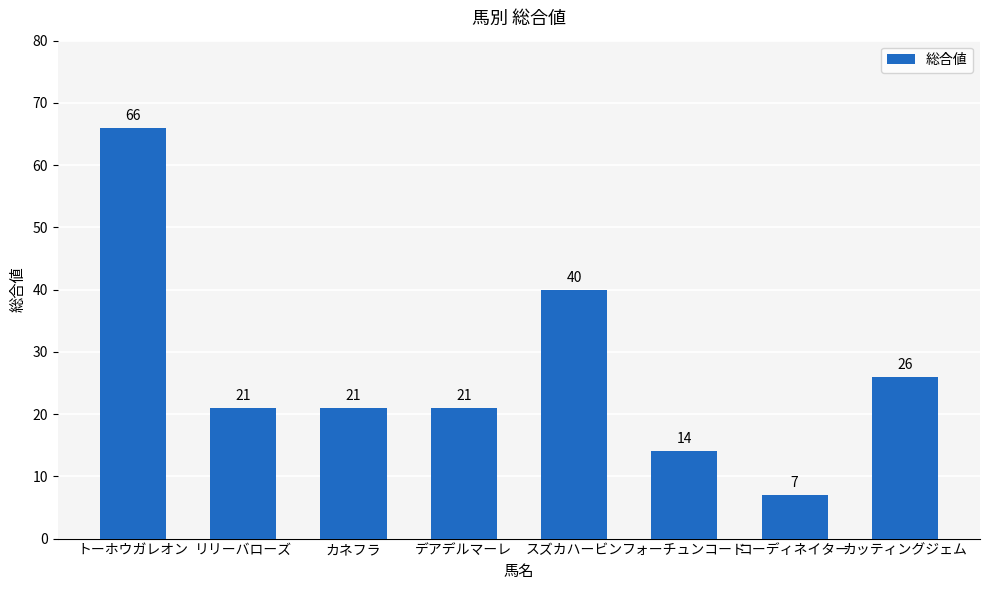

True or false: the data shows 66 at トーホウガレオン.

True